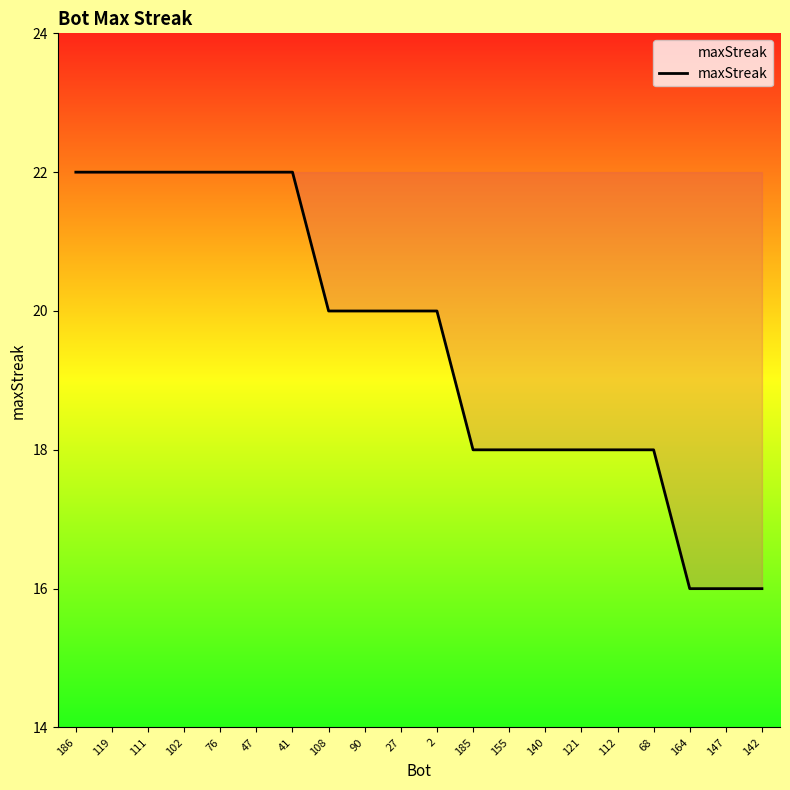

What position from the right is 112?

5